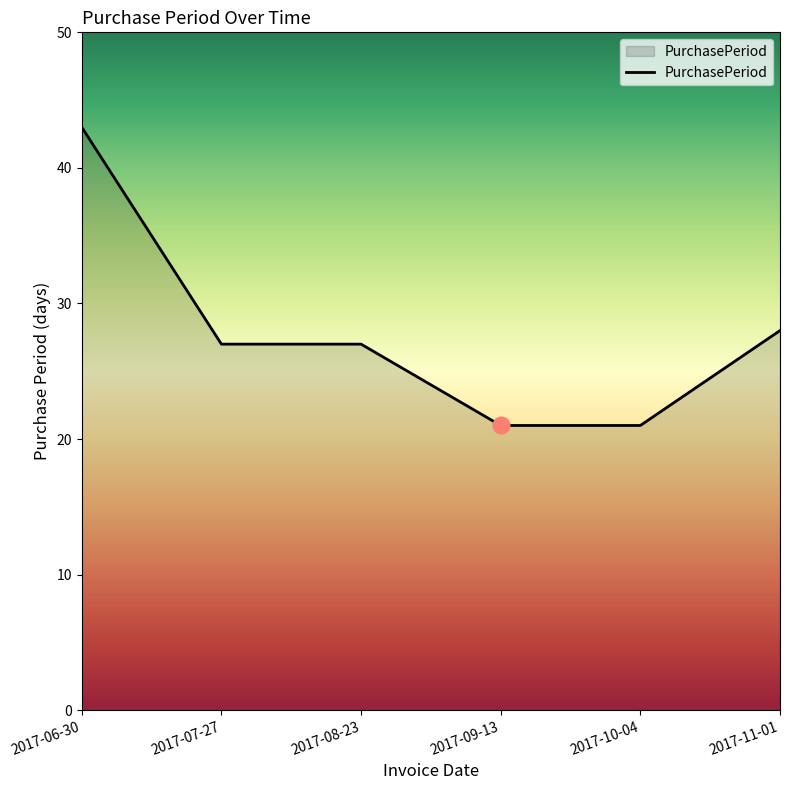

What is the sum of all values?

167